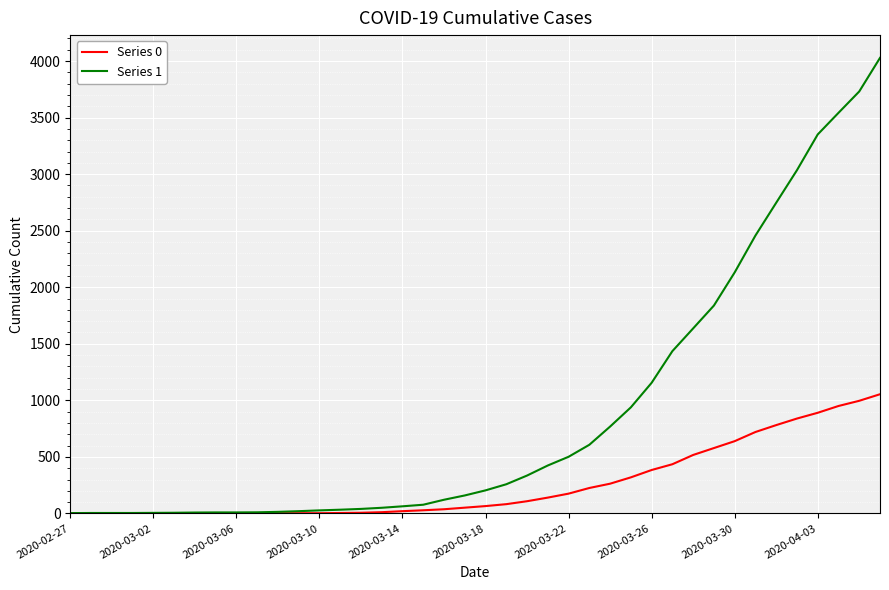

What is the difference between the maximum and minimum values in the Series 1 series?

4025